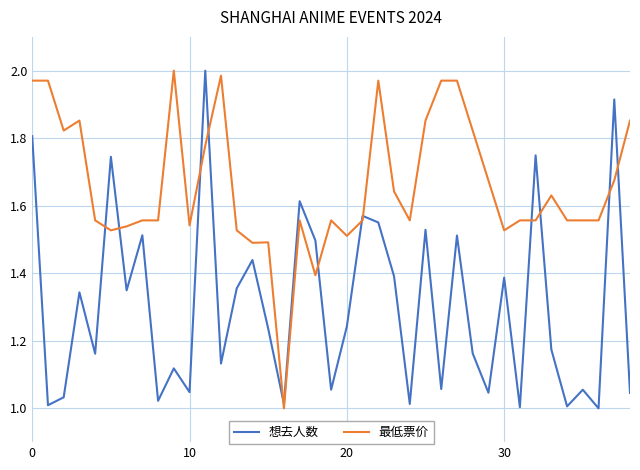

List the series in order of their overall mean, highest first.

最低票价, 想去人数